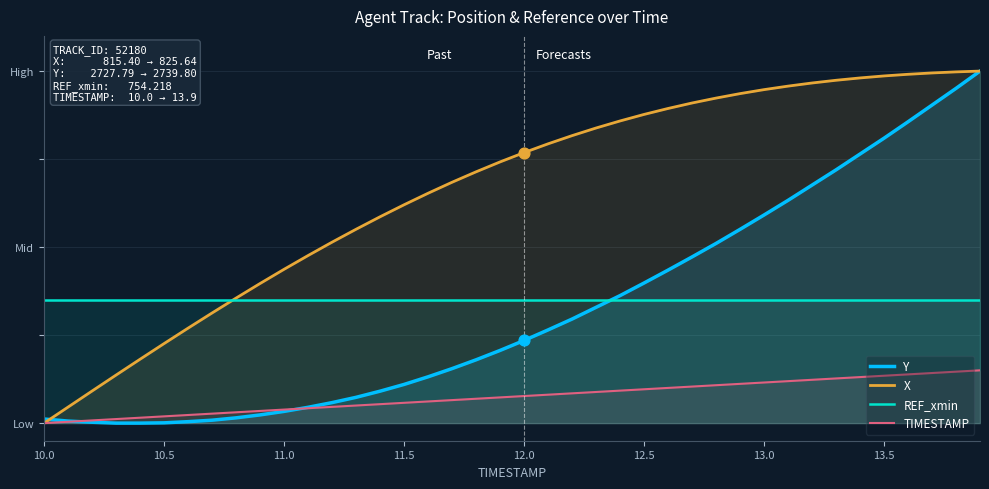

What are all the series names shown in the legend?

Y, X, REF_xmin, TIMESTAMP